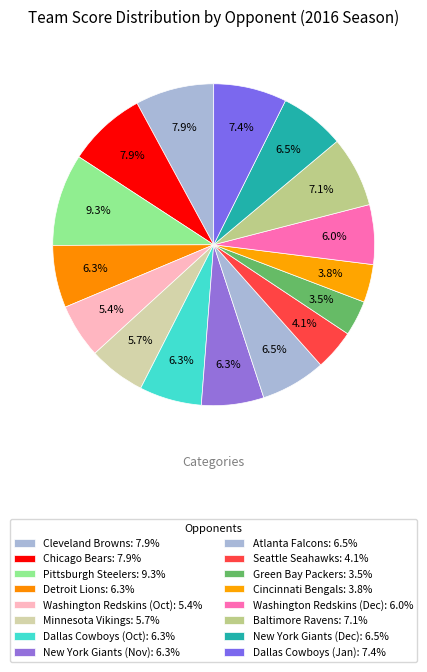

Rank the categories by value from highest to lowest.

Pittsburgh Steelers, Cleveland Browns, Chicago Bears, Dallas Cowboys (Jan), Baltimore Ravens, Atlanta Falcons, New York Giants (Dec), Detroit Lions, Dallas Cowboys (Oct), New York Giants (Nov), Washington Redskins (Dec), Minnesota Vikings, Washington Redskins (Oct), Seattle Seahawks, Cincinnati Bengals, Green Bay Packers